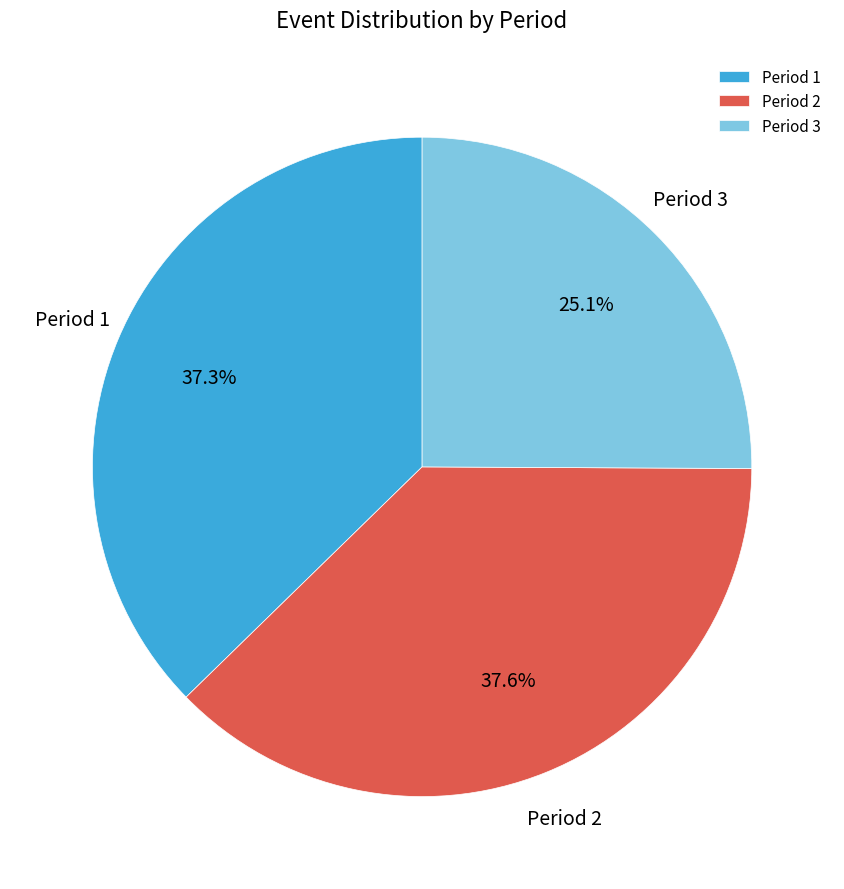

Does any single category account for the majority?

No